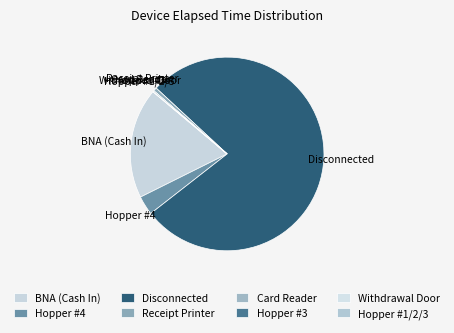

Which slice is the largest?

Disconnected